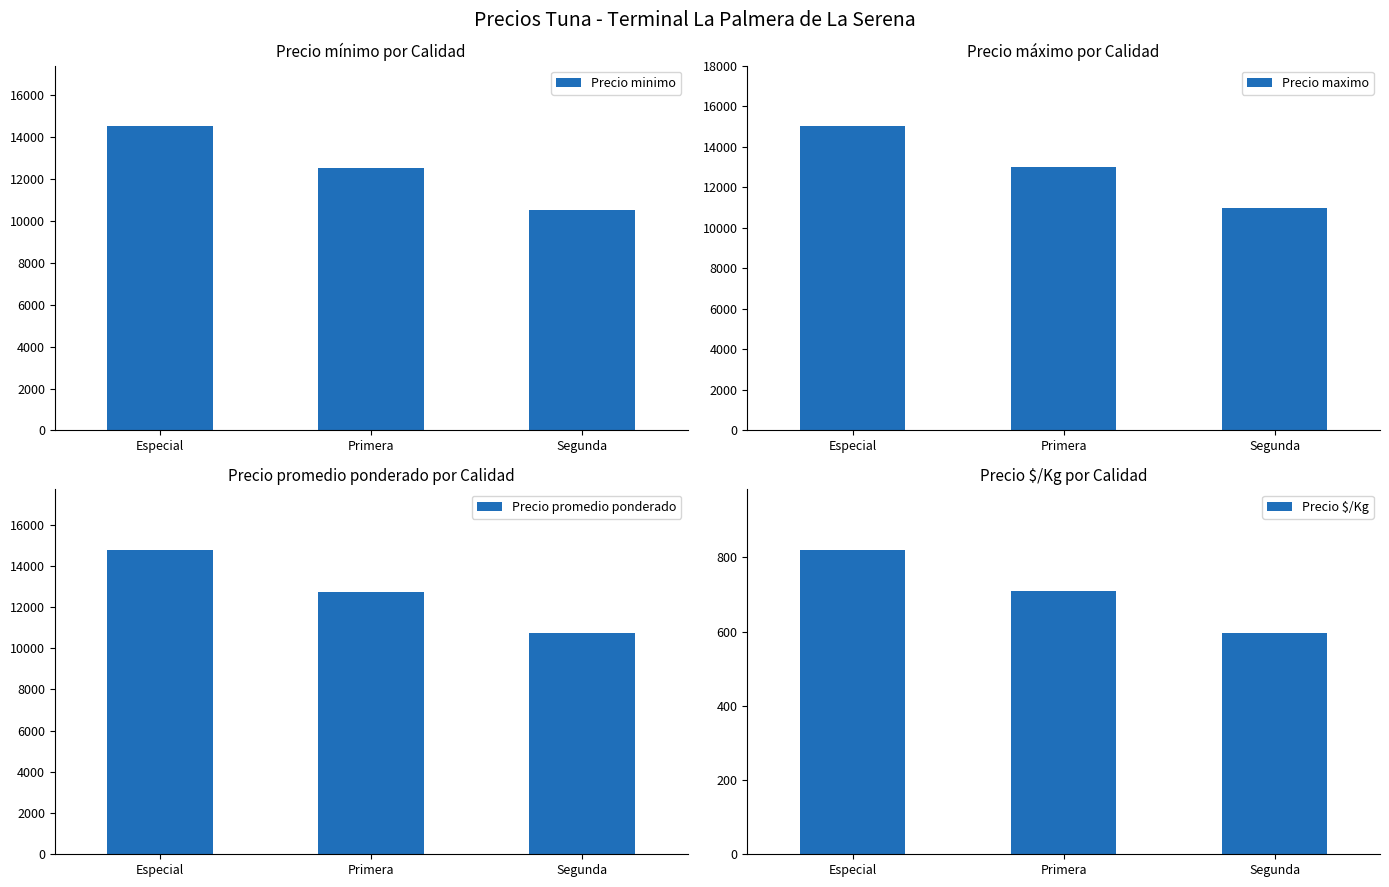

Count the Precio minimo values in the range 10500 to 14500.

3